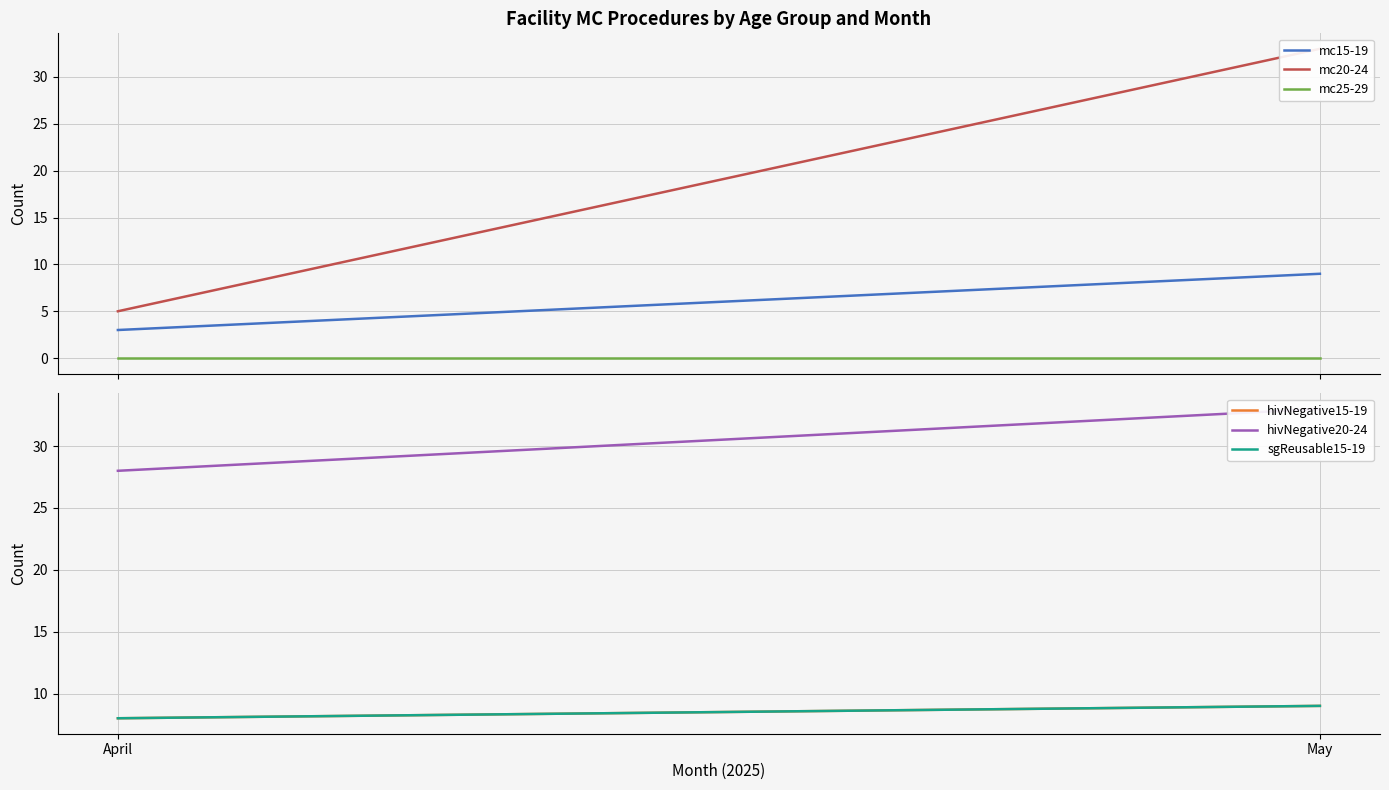

At which label does hivNegative20-24 reach its minimum?

April